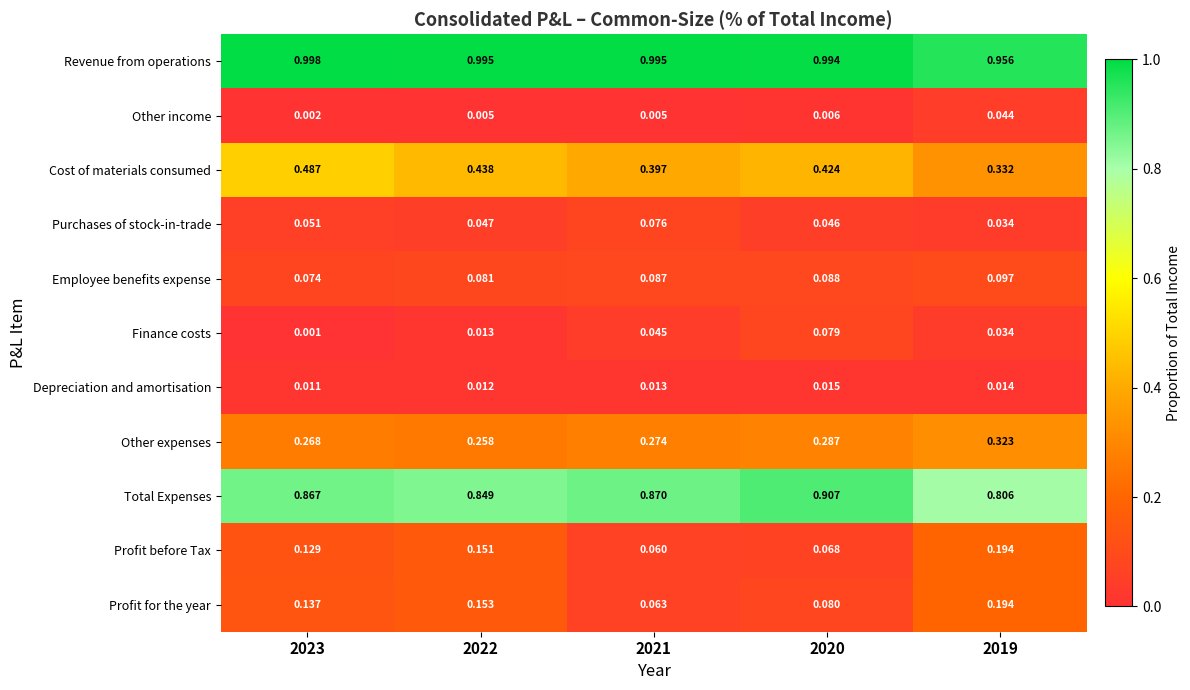

Which series has the widest spread of values?

Cost of materials consumed